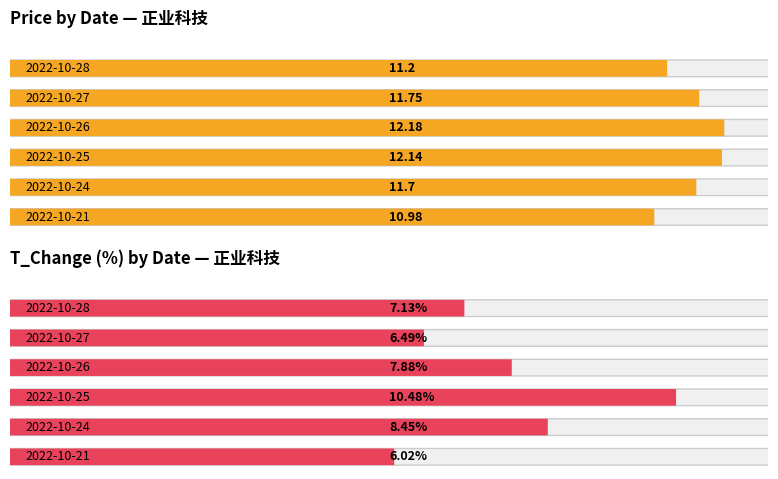

How many groups of bars are there?

6